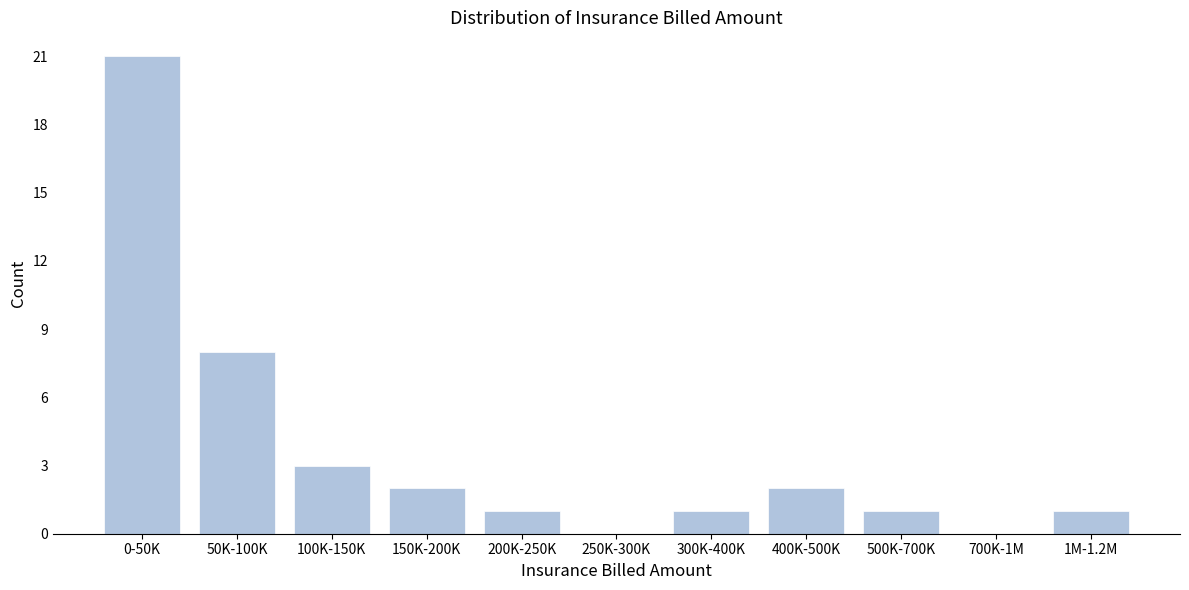

Reading left to right, transcribe all the data shown in this chart.

0-50K=21	50K-100K=8	100K-150K=3	150K-200K=2	200K-250K=1	250K-300K=0	300K-400K=1	400K-500K=2	500K-700K=1	700K-1M=0	1M-1.2M=1